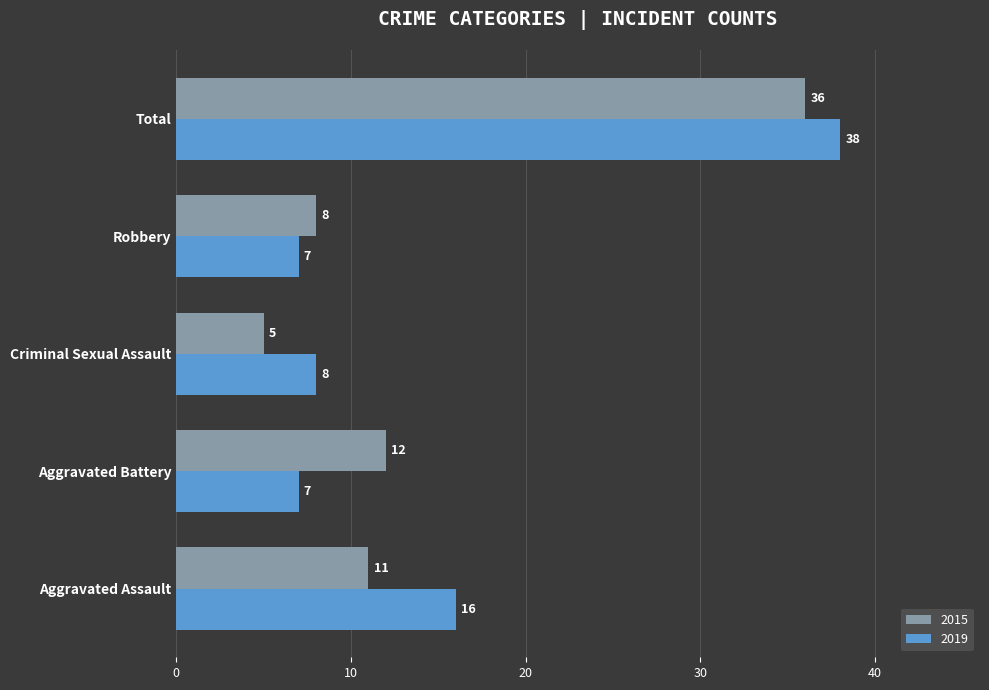

Which series has the largest total across all categories?

2019